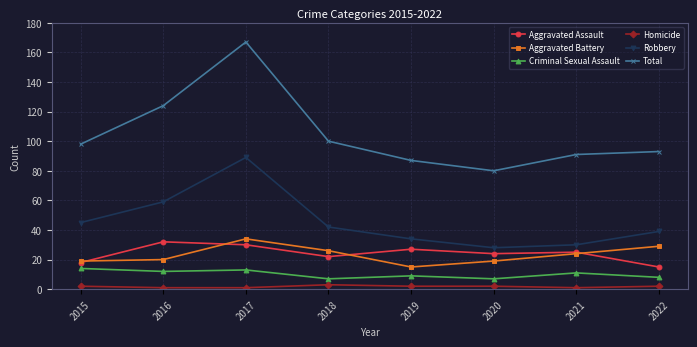

Where is the first local maximum for Total?

2017